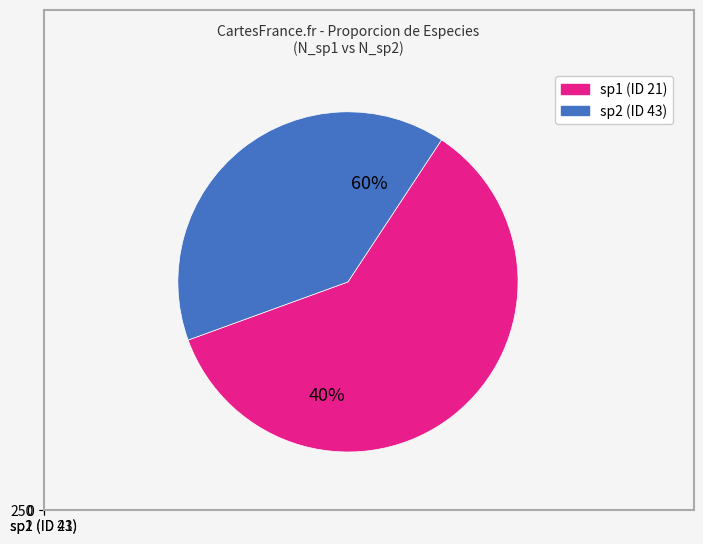

Count the number of slices in the pie.

2